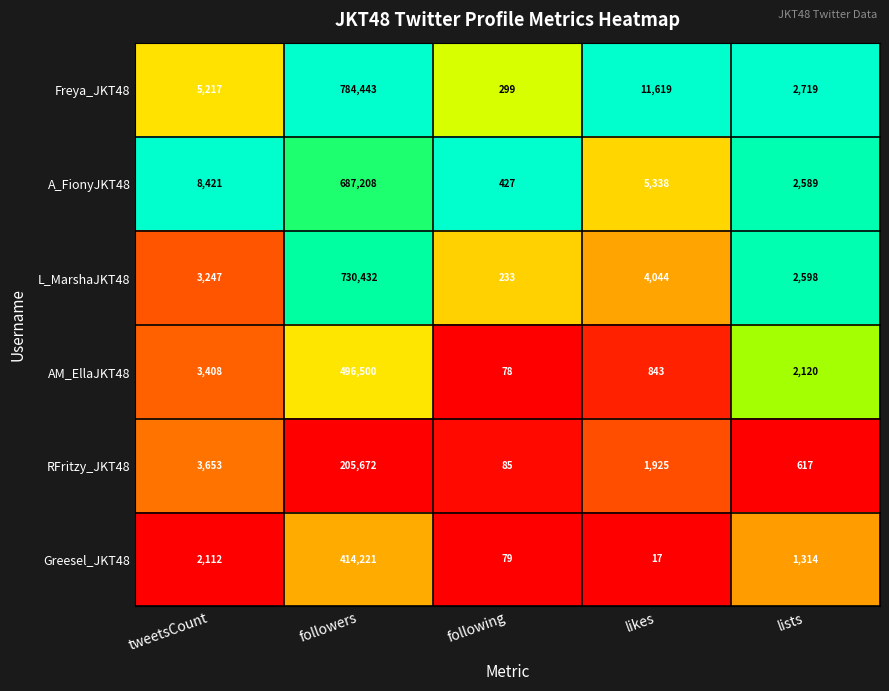

Reading left to right, what are all the values shown in this chart?

Freya_JKT48: 5217	784443	299	11619	2719
A_FionyJKT48: 8421	687208	427	5338	2589
L_MarshaJKT48: 3247	730432	233	4044	2598
AM_EllaJKT48: 3408	496500	78	843	2120
RFritzy_JKT48: 3653	205672	85	1925	617
Greesel_JKT48: 2112	414221	79	17	1314